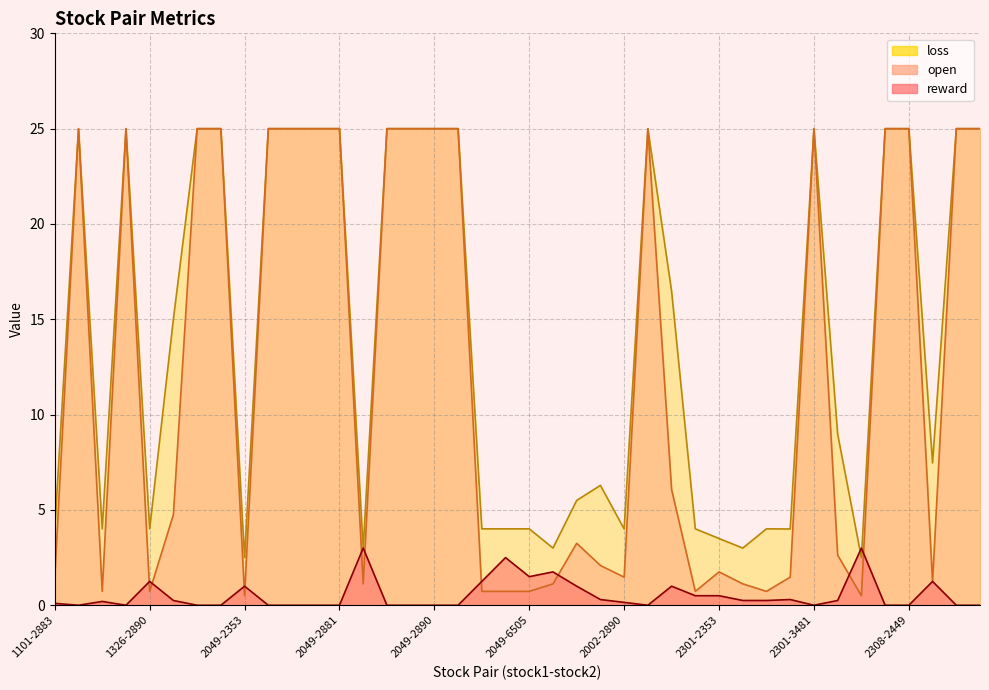

How many times do open and reward cross each other?

12